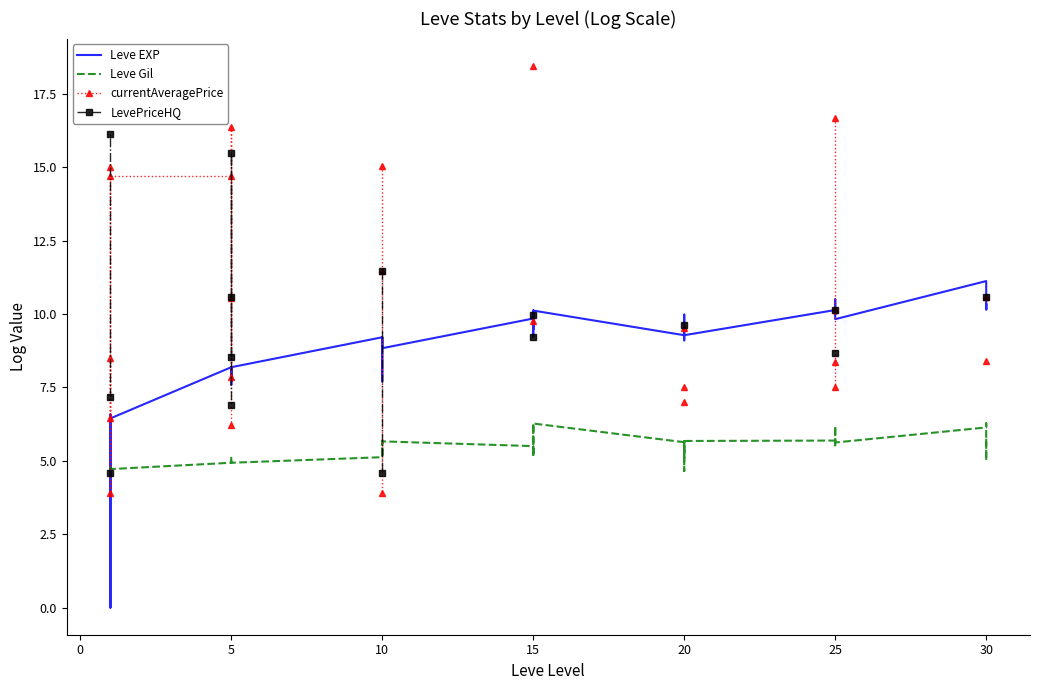

At 5, list the series in order from largest to smallest.

currentAveragePrice, Leve EXP, LevePriceHQ, Leve Gil